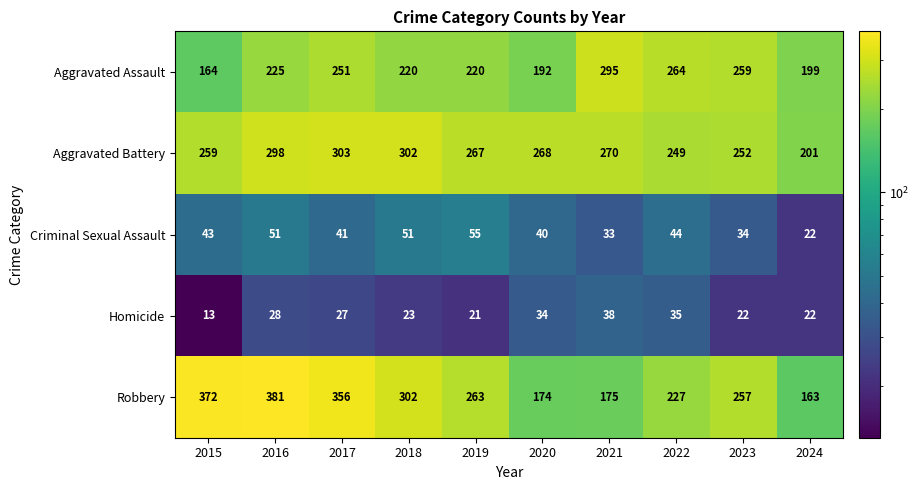

The value of Criminal Sexual Assault at 2021 is 54. True or false?

False